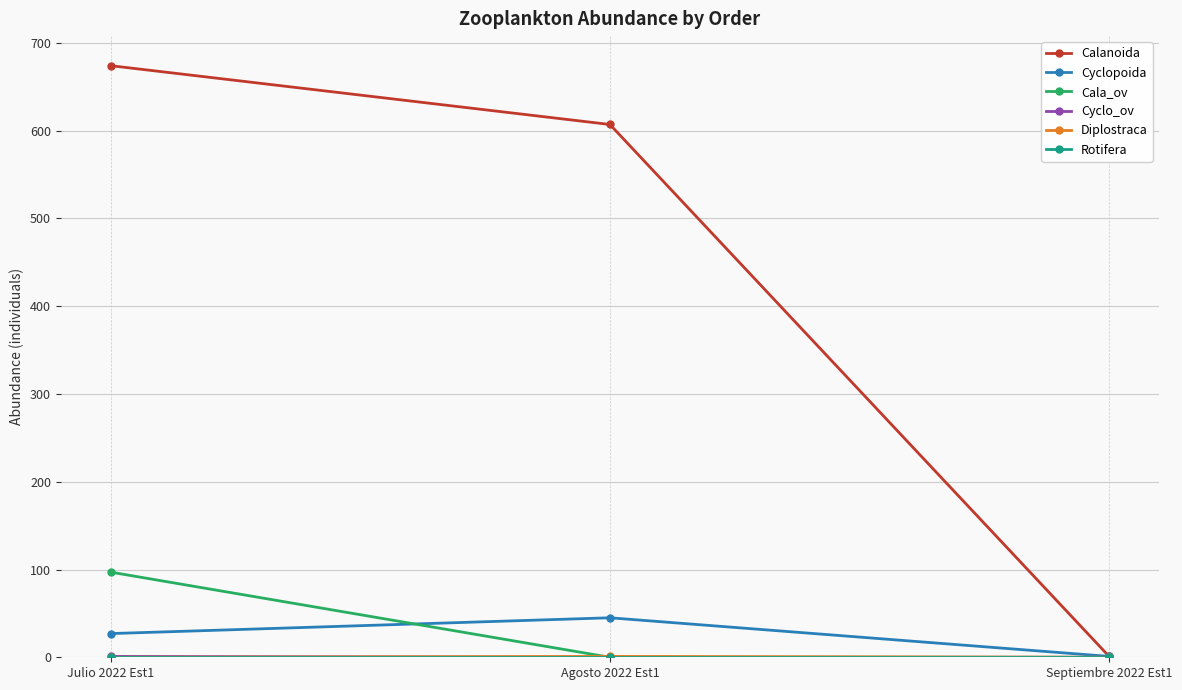

Which series has the widest spread of values?

Calanoida